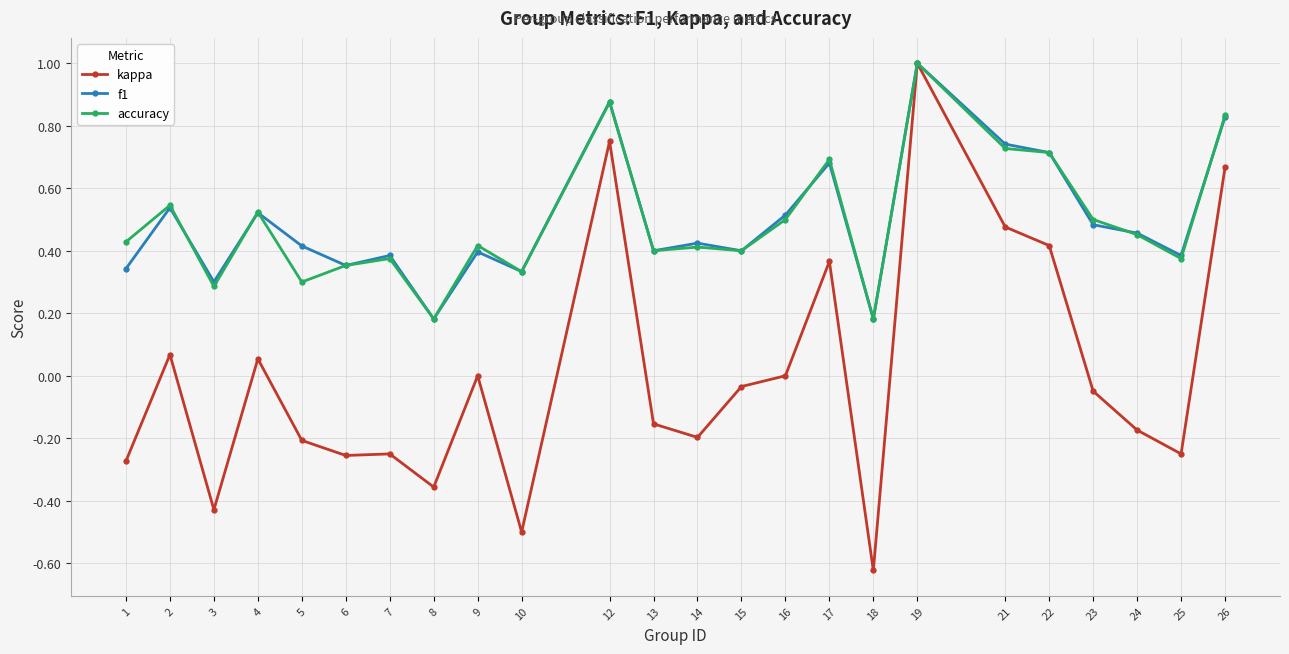

What is the sum of all f1 values?

11.9